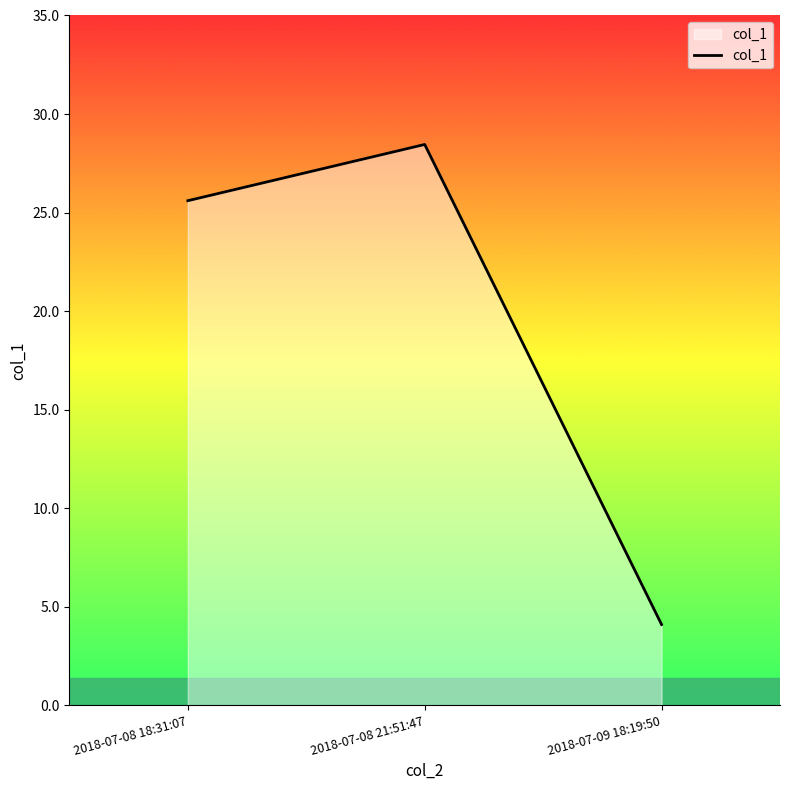

Reading left to right, what are all the values shown in this chart?

25.6	28.5	4.1